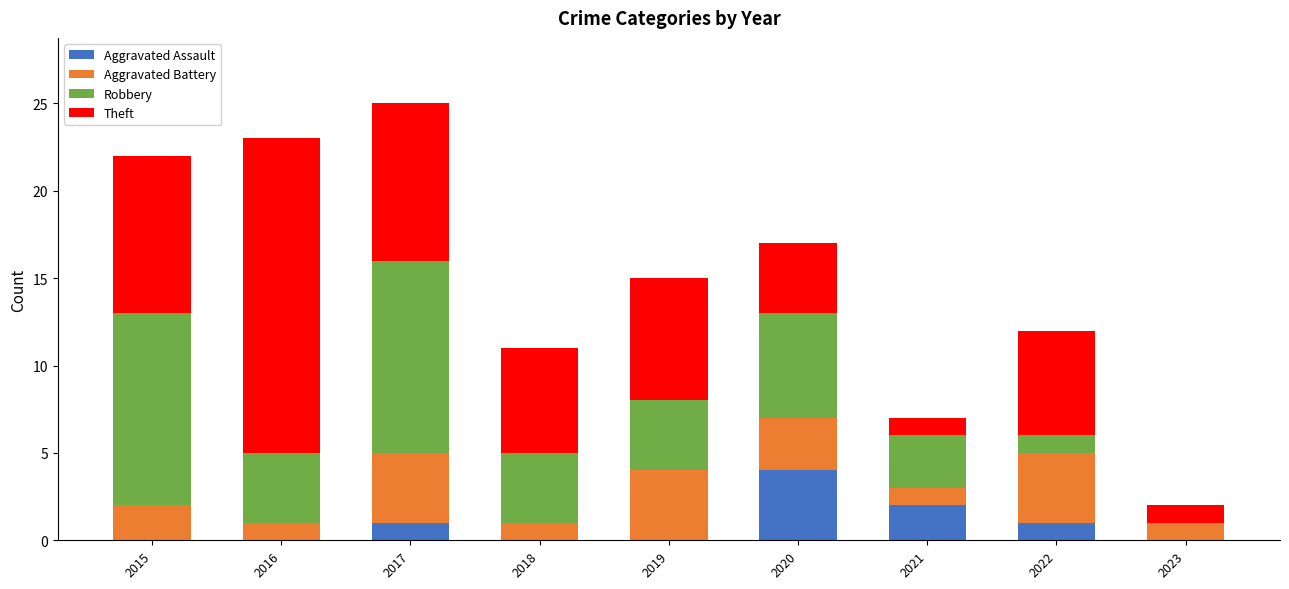

At which label does Aggravated Assault reach its peak?

2020